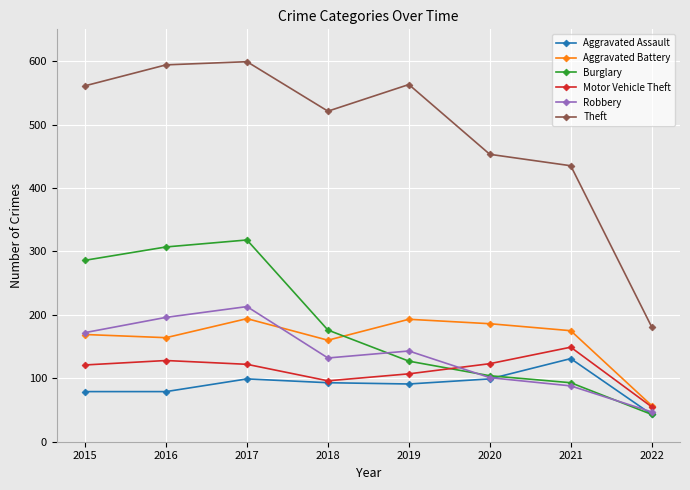

The value of Aggravated Assault at 2018 is 93. True or false?

True